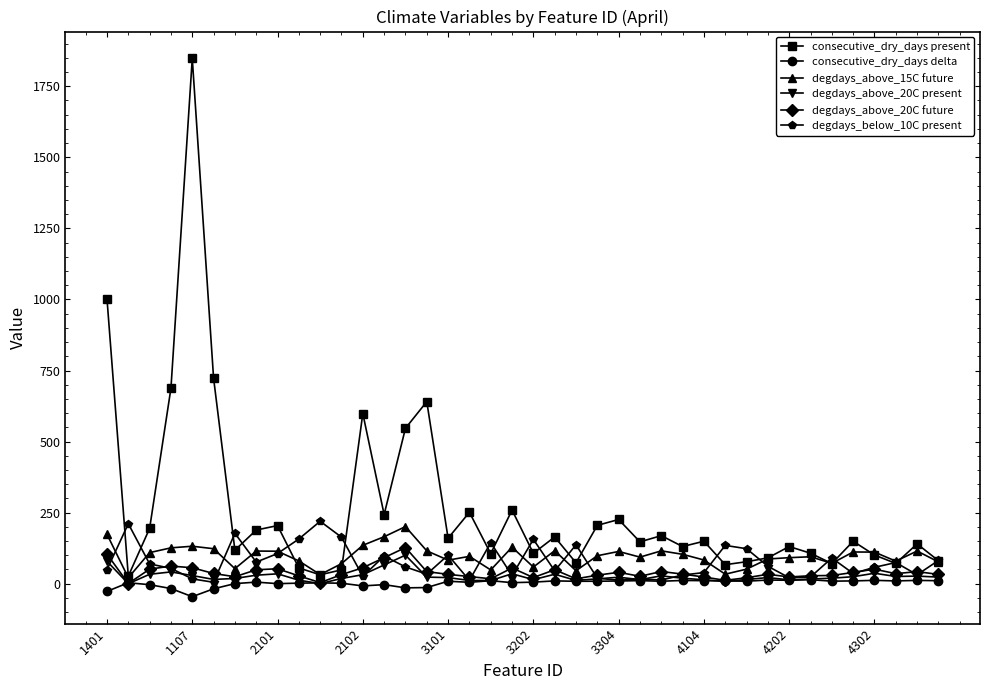

What is the highest value of the degdays_above_20C present series?

100.4